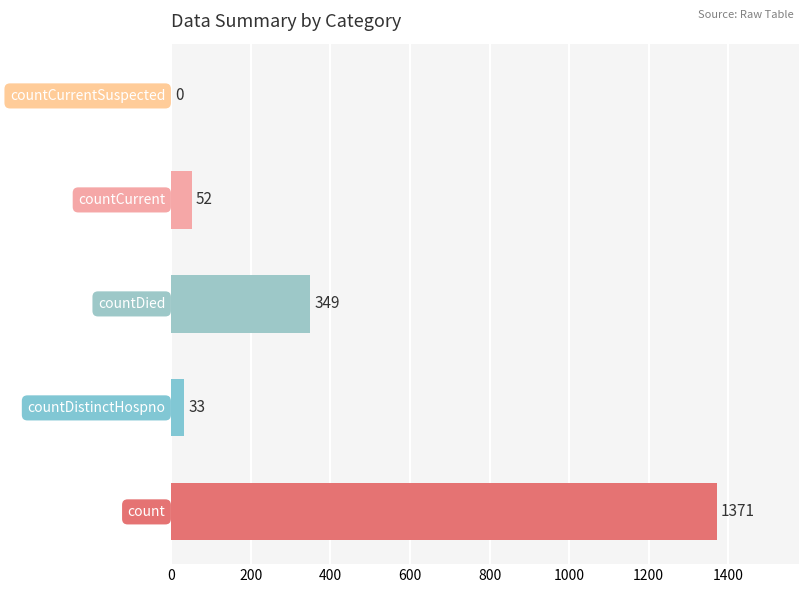

How many categories are shown in the chart?

5